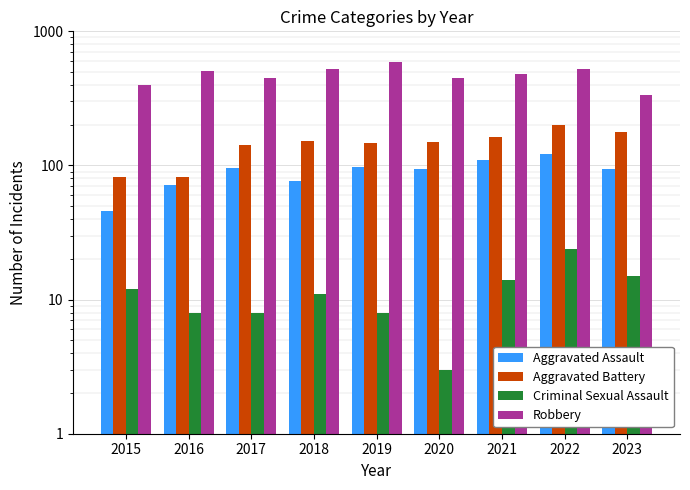

What is the difference between the highest and lowest values at 2023?

318